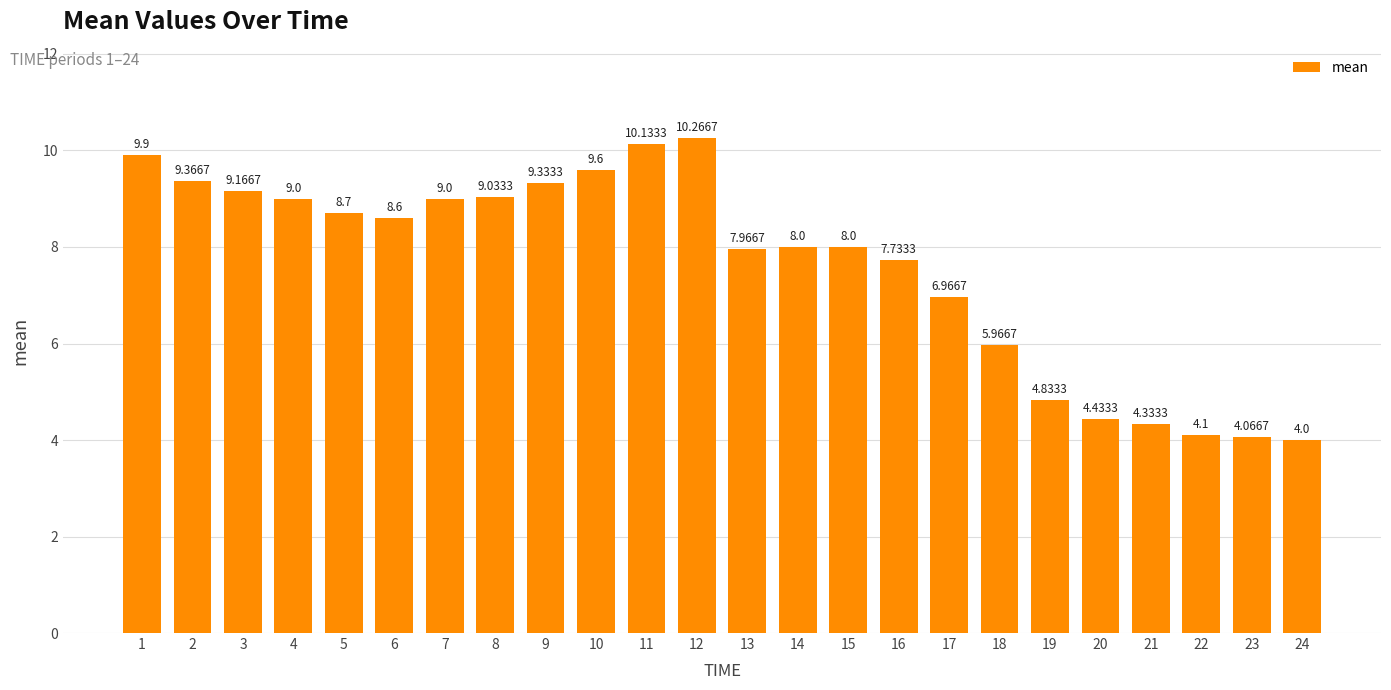

What is the sum of the values at 17 and 11?

17.1